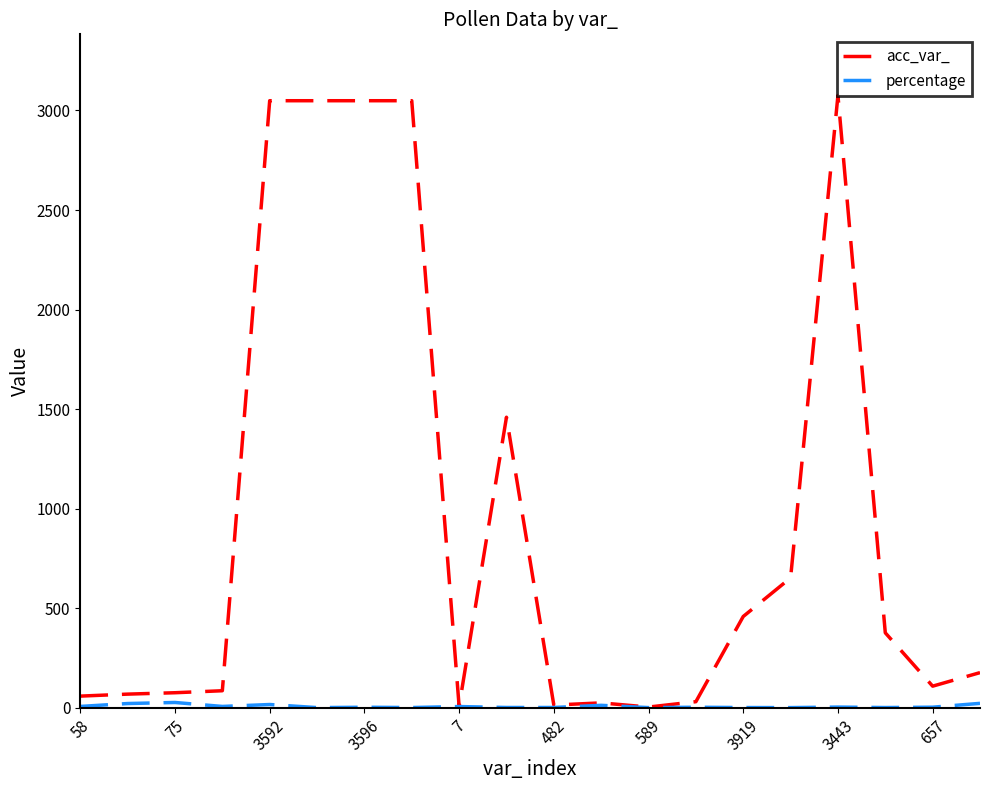

Which series has the largest total across all categories?

acc_var_